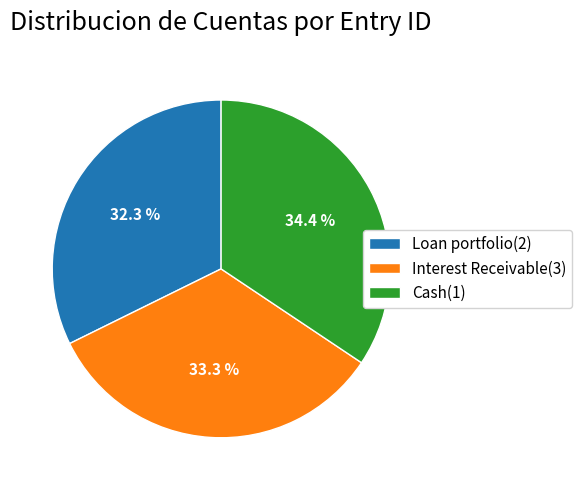

Is Cash(1) the majority of the pie?

No